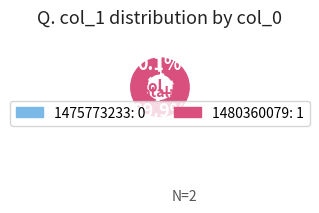

What is the majority slice?

1480360079